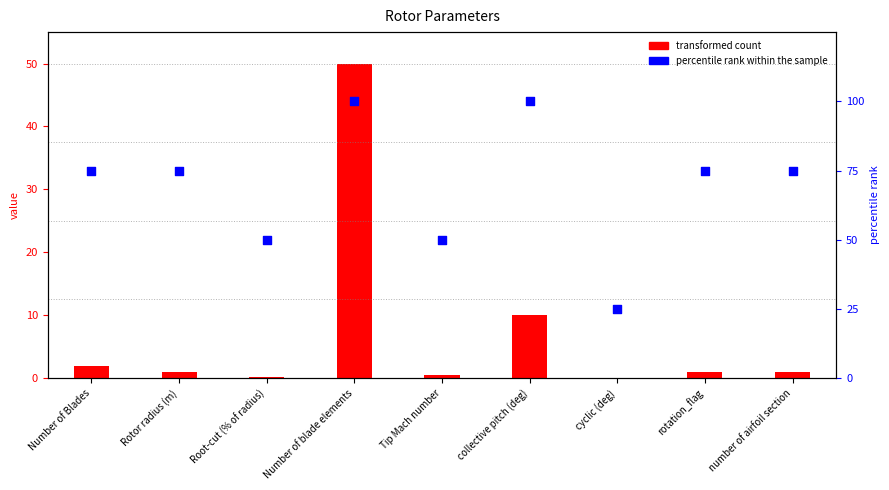

Which series contains the lowest Y value?

transformed count